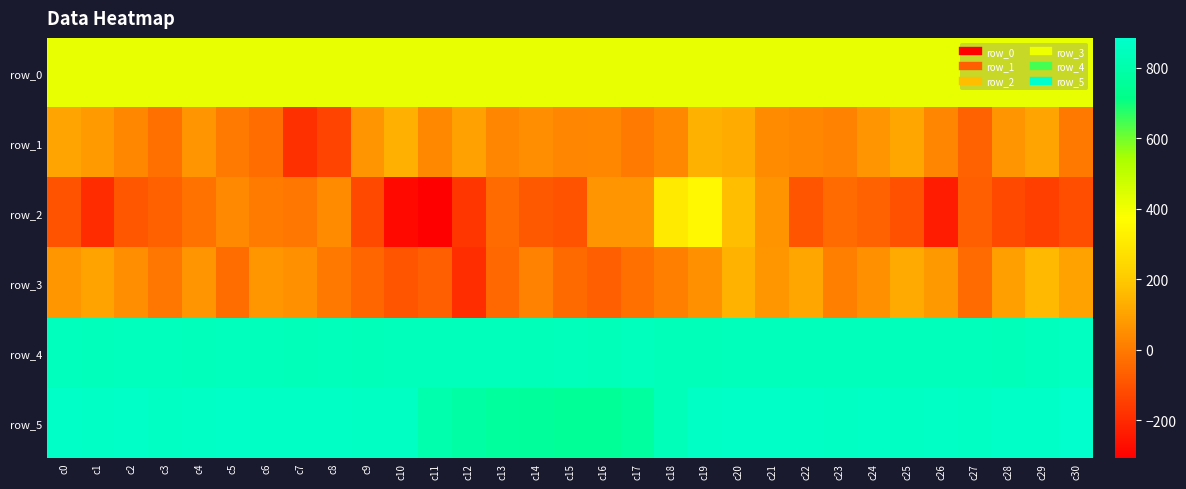

Is the value of row_3 at c0 greater than the value of row_2 at c29?

Yes